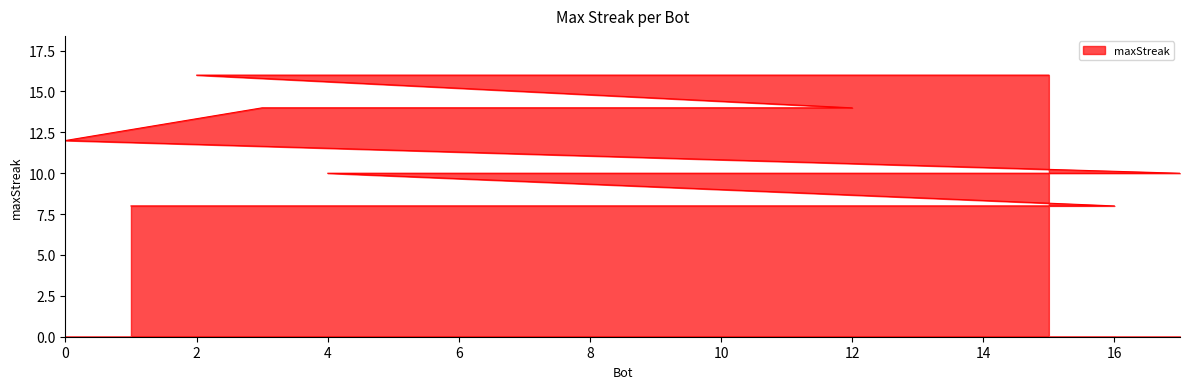

What is the average value?

11